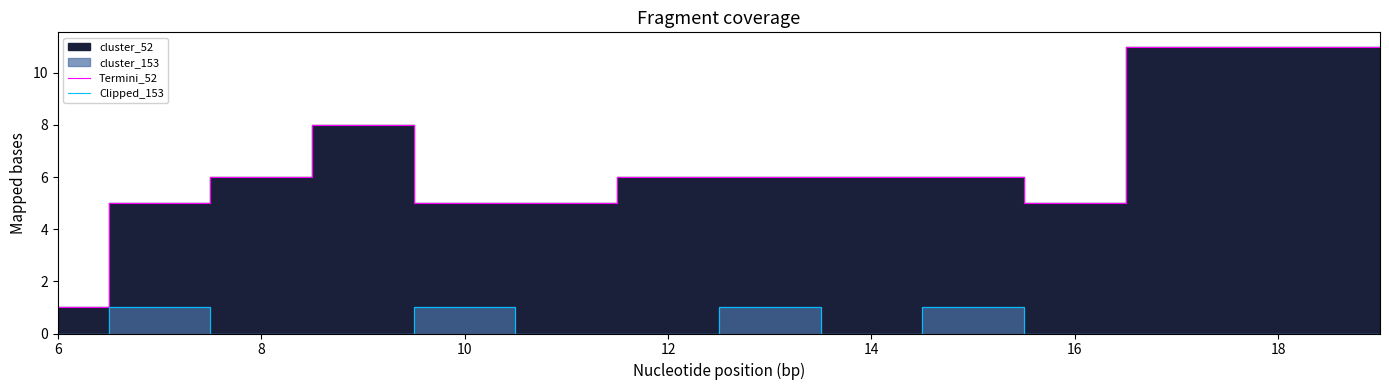

What is the maximum value for Termini_52?

11